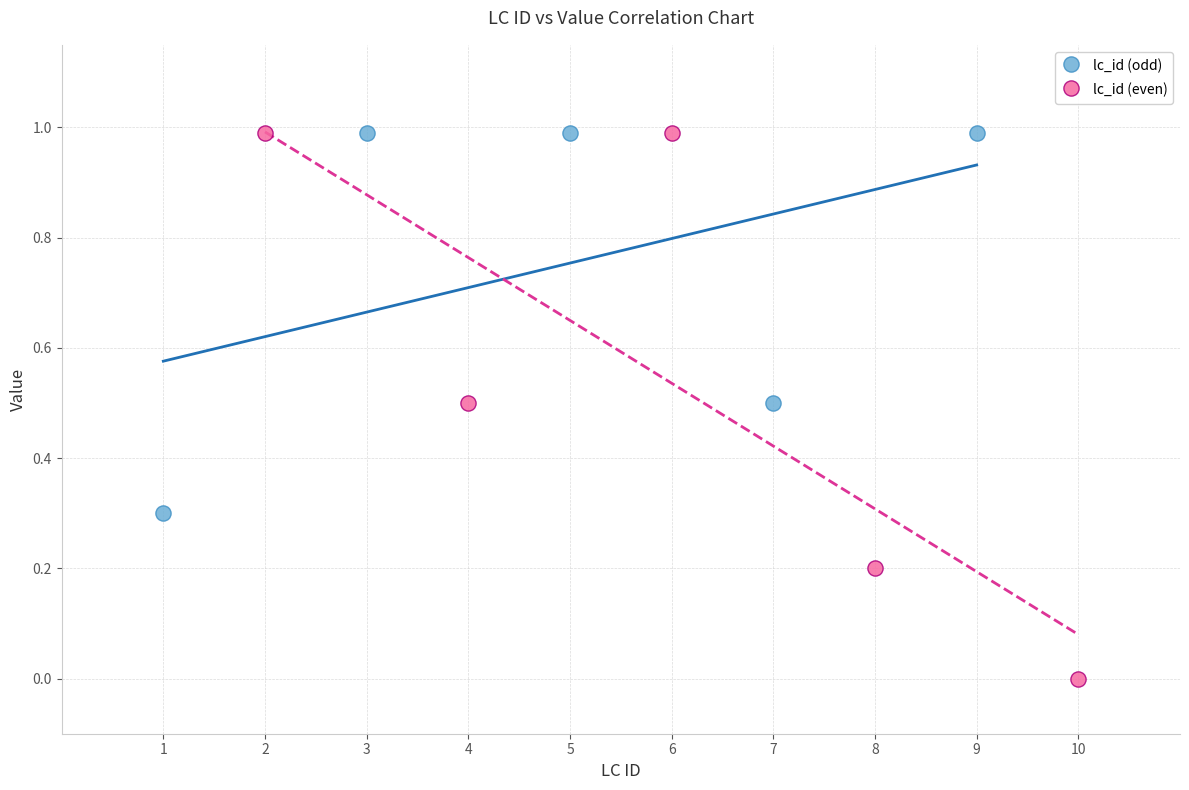

Which series contains the lowest Y value?

lc_id (even)